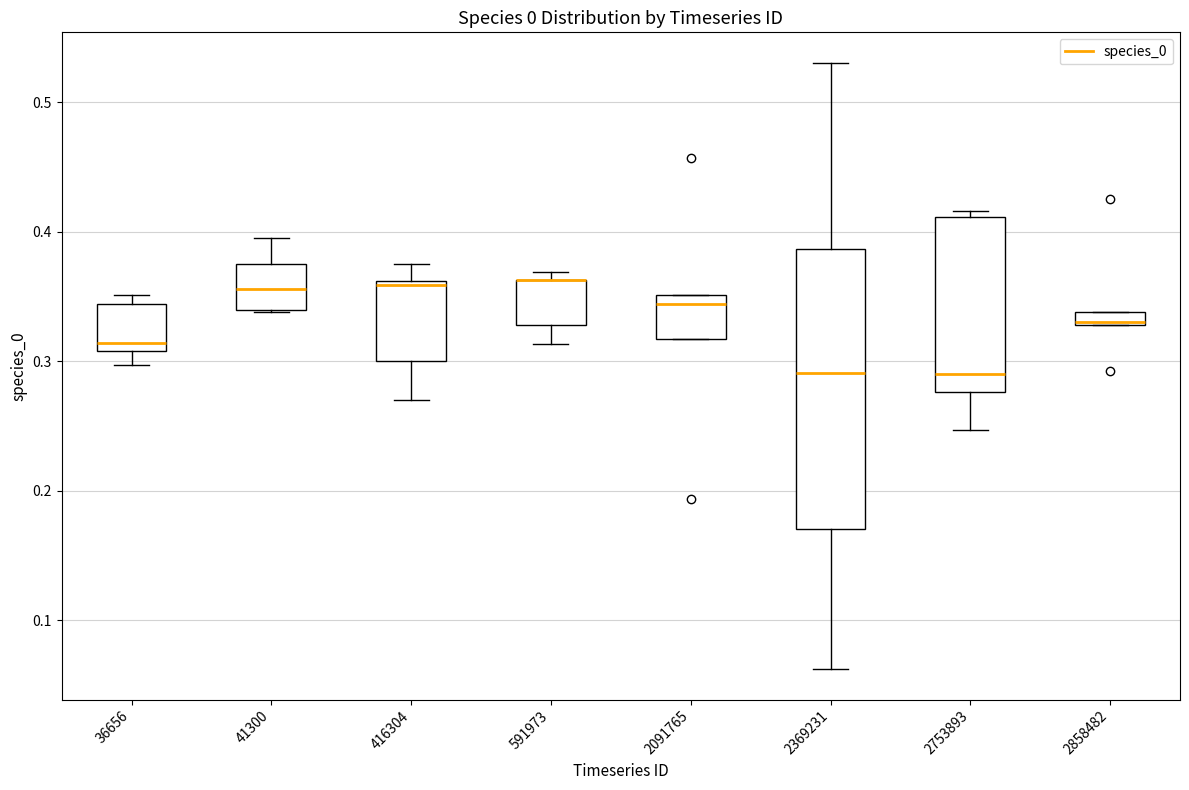

Where does the lower whisker of the box at x = 416304 end on the y-axis? The values are not printed on the chart, so give them approximately, as read against the axis.

0.27